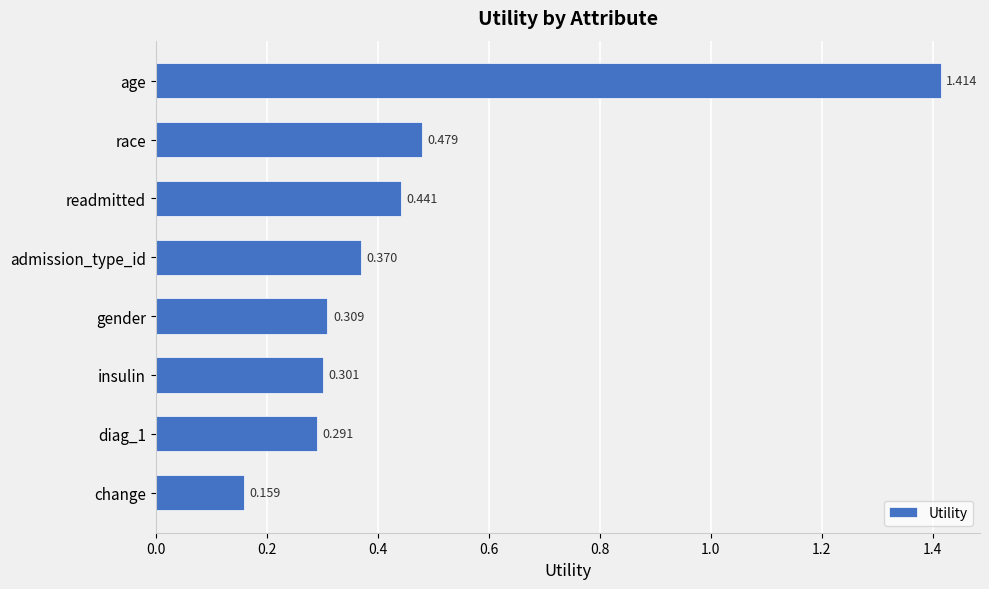

How many bars are there in total?

8